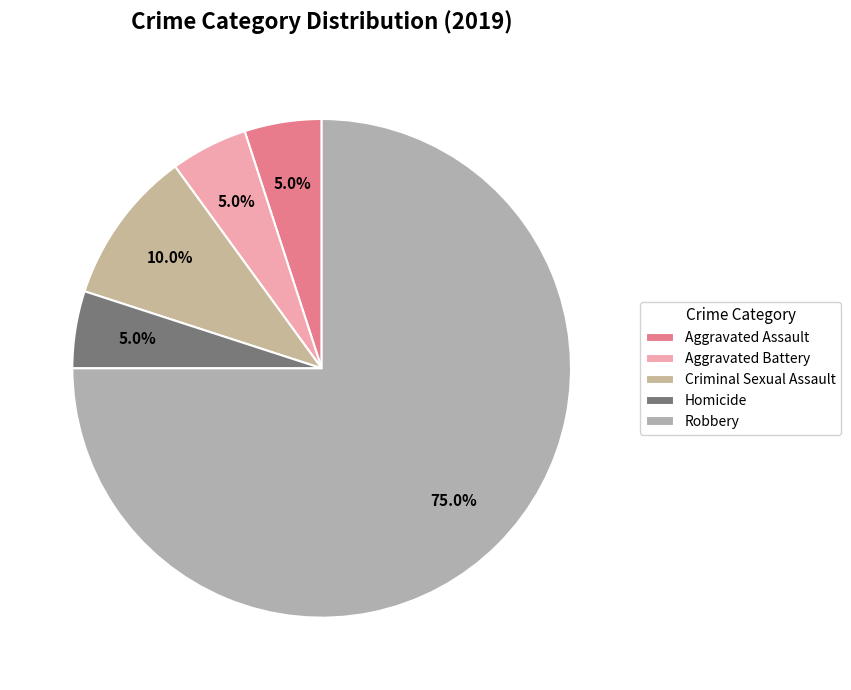

Is there any slice that represents more than half of the pie?

Yes